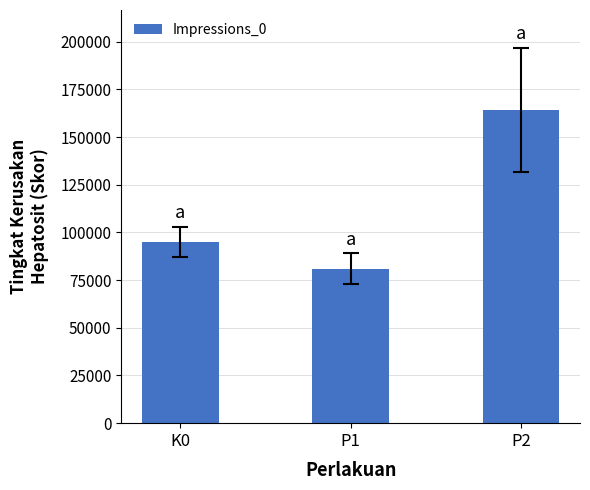

What is the approximate value at P2?

164173.3